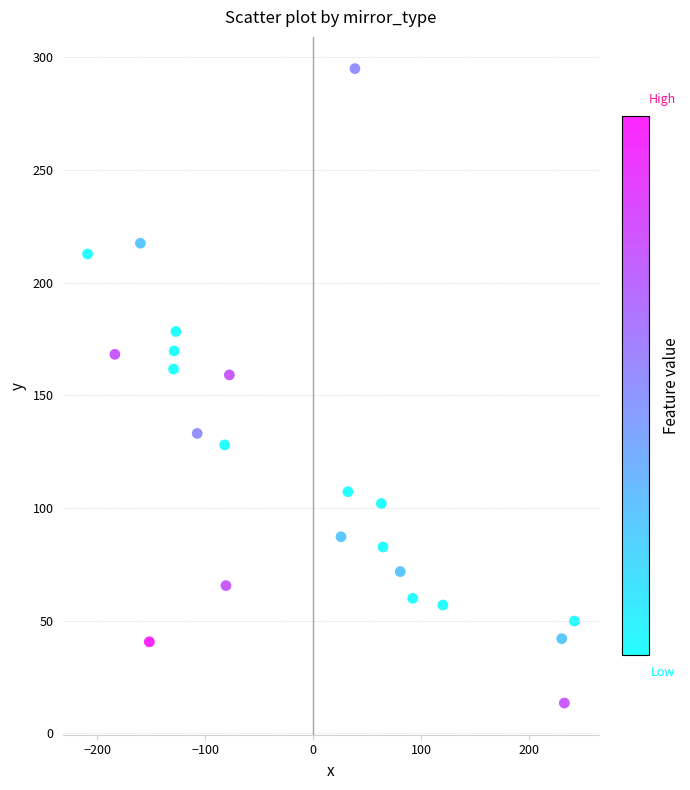

What is the range of X values (max minus min)?

450.7